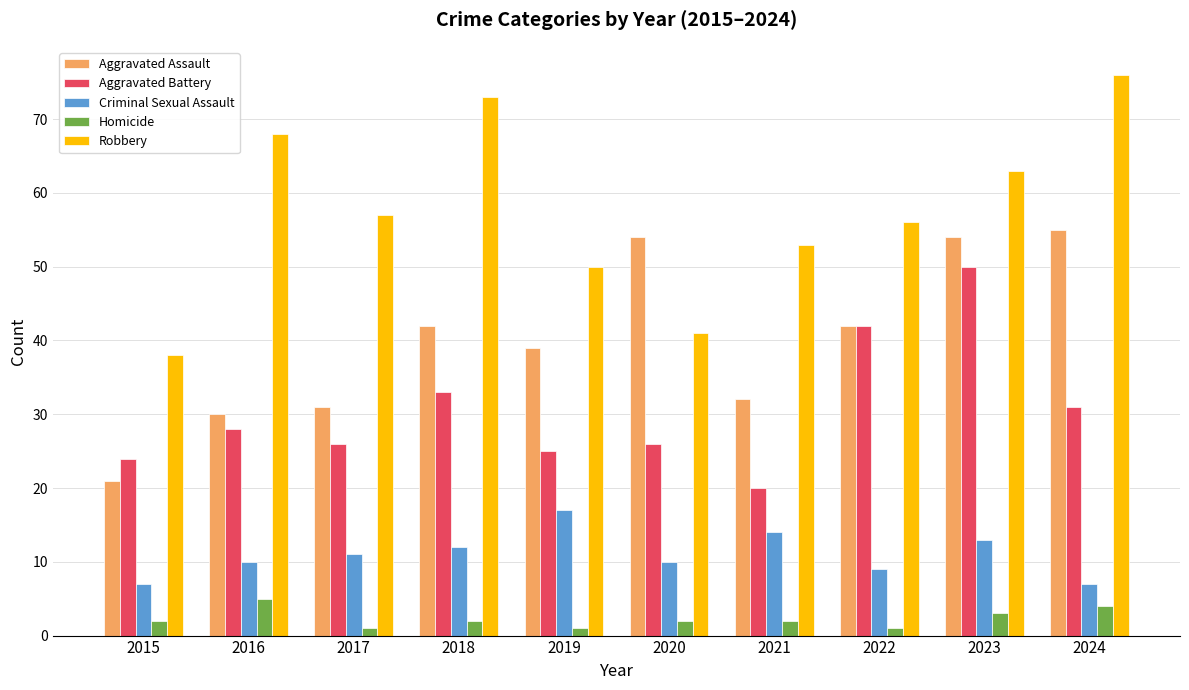

Reading left to right, what are all the values shown in this chart?

Aggravated Assault: 21	30	31	42	39	54	32	42	54	55
Aggravated Battery: 24	28	26	33	25	26	20	42	50	31
Criminal Sexual Assault: 7	10	11	12	17	10	14	9	13	7
Homicide: 2	5	1	2	1	2	2	1	3	4
Robbery: 38	68	57	73	50	41	53	56	63	76